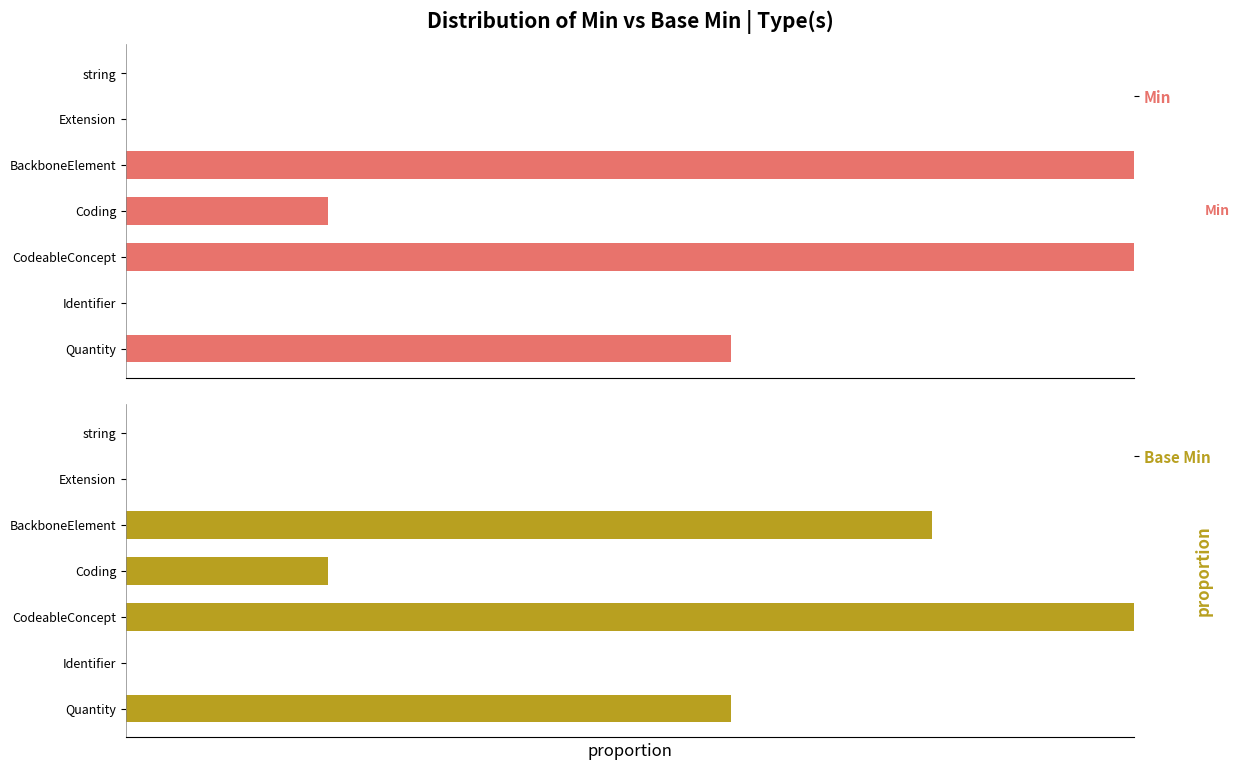

Is it true that Min equals 0.4 at Quantity?

False